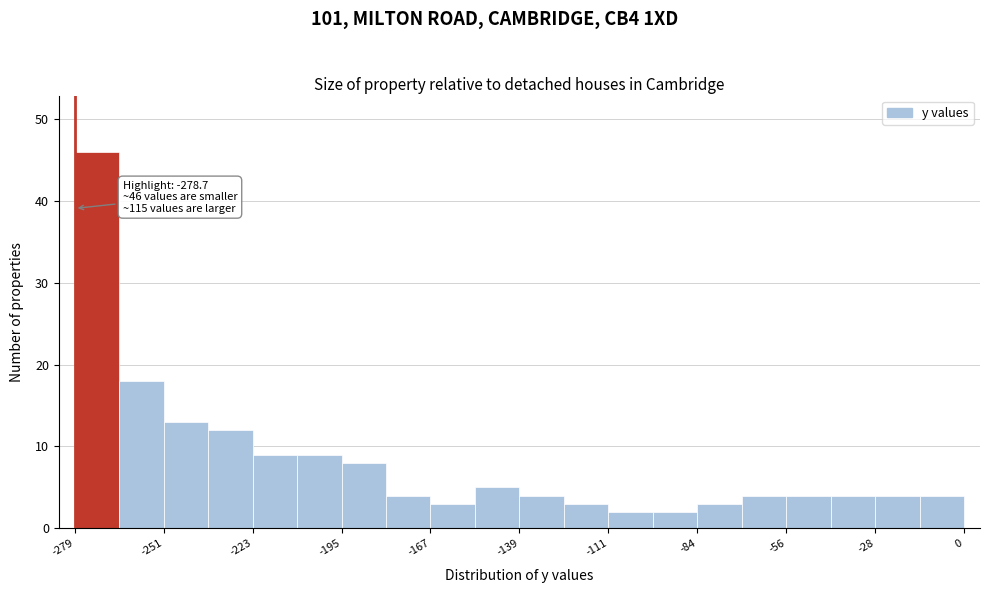

Around what value on the x-axis is the tallest bar? Give the approximate position of its centre, as read against the axis.

-270